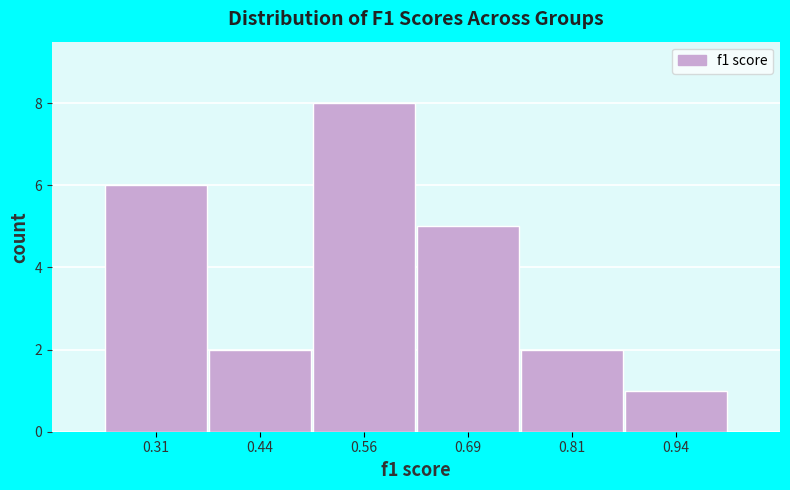

Over which range of the x-axis is the bar tallest?

0.500 to 0.625